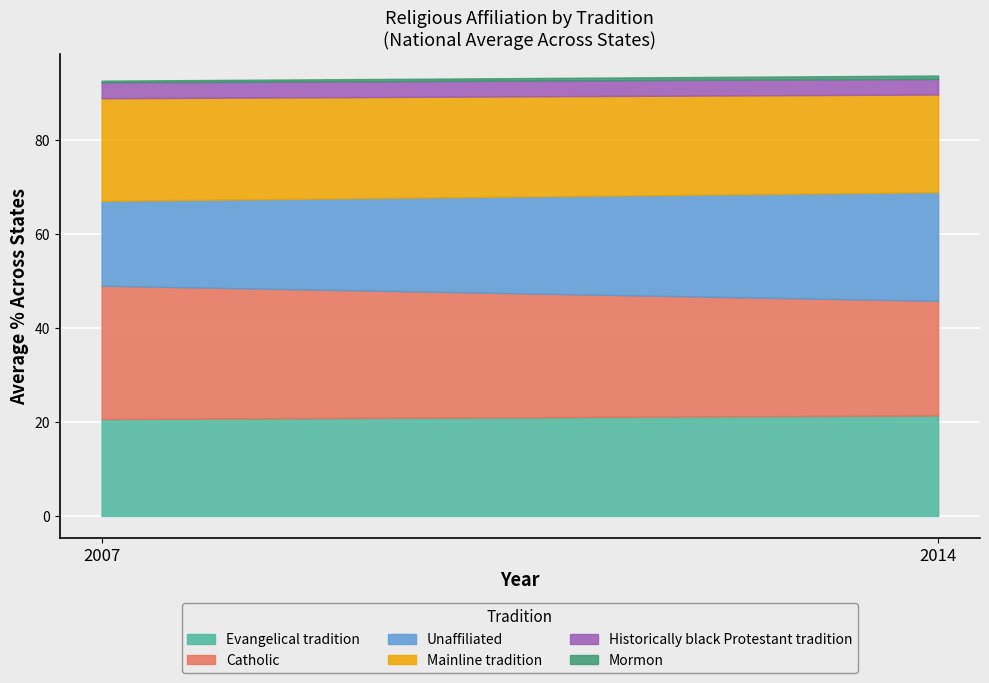

How many lines are shown in the chart?

6